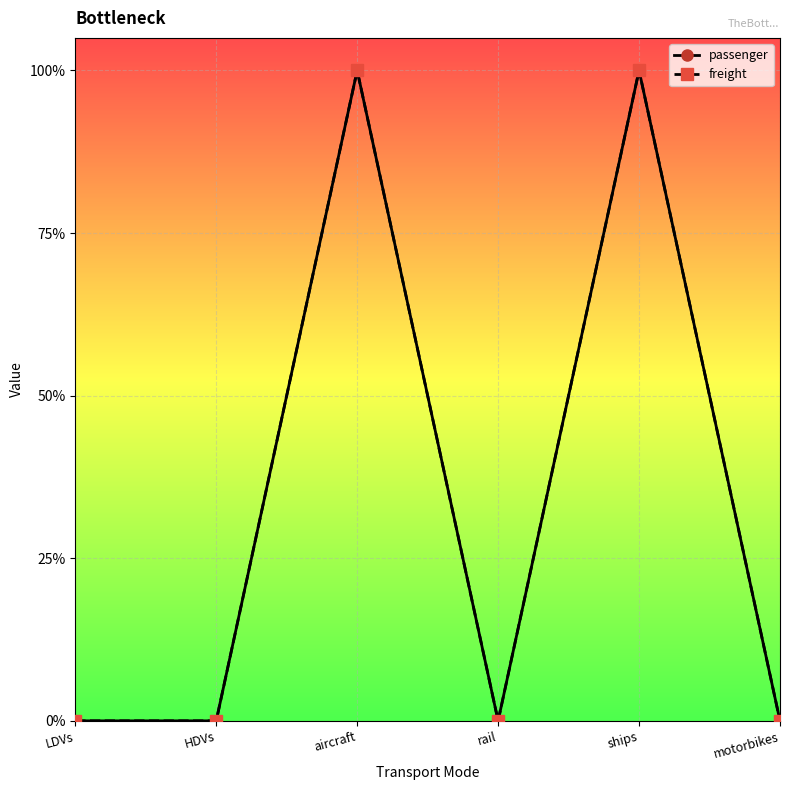

What position from the right is ships?

2